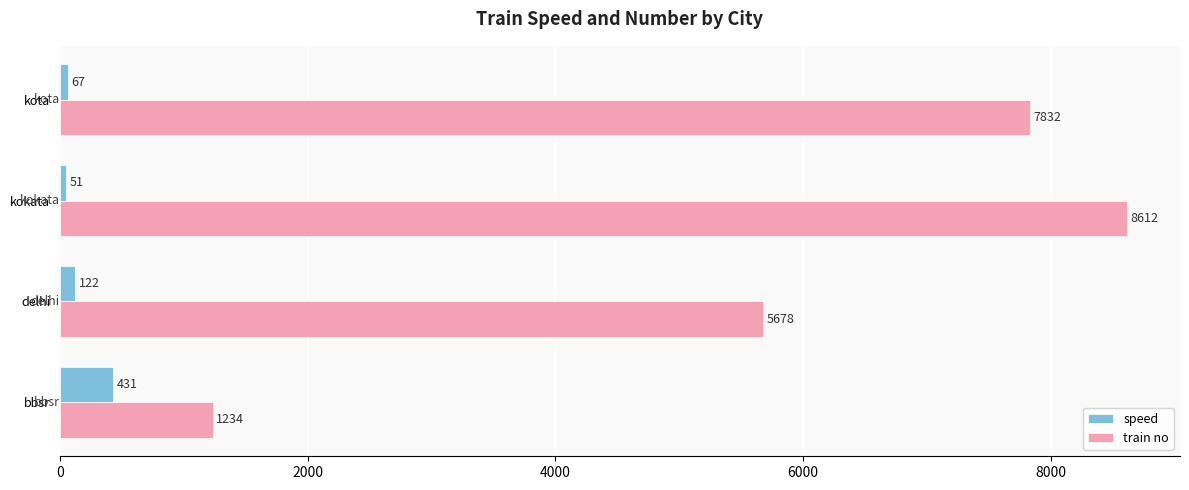

Rank the series by their average value, from lowest to highest.

speed, train no